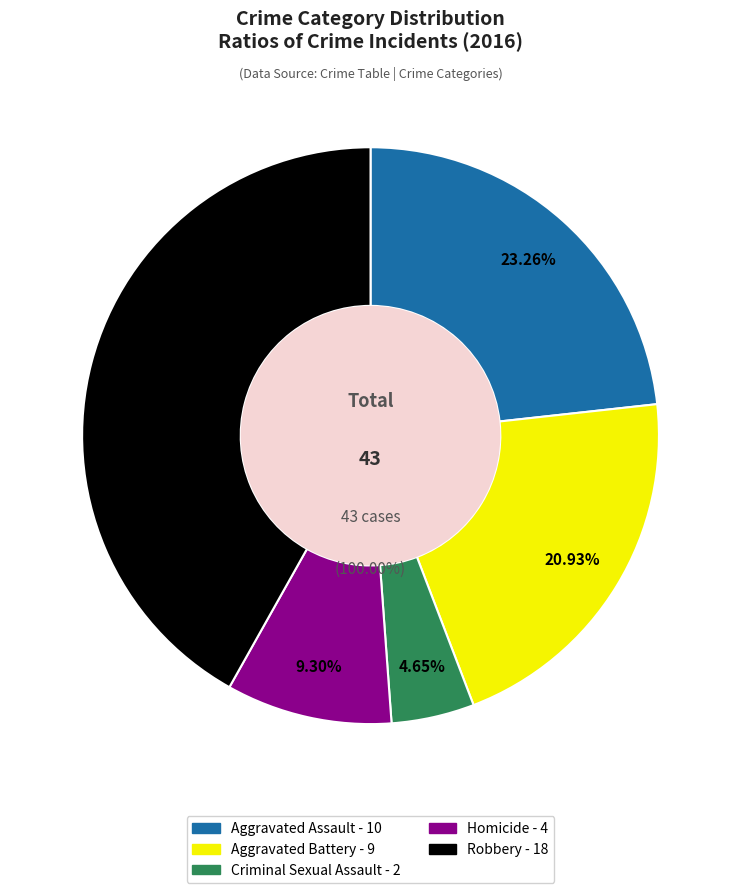

Which category has the biggest portion of the pie?

Robbery